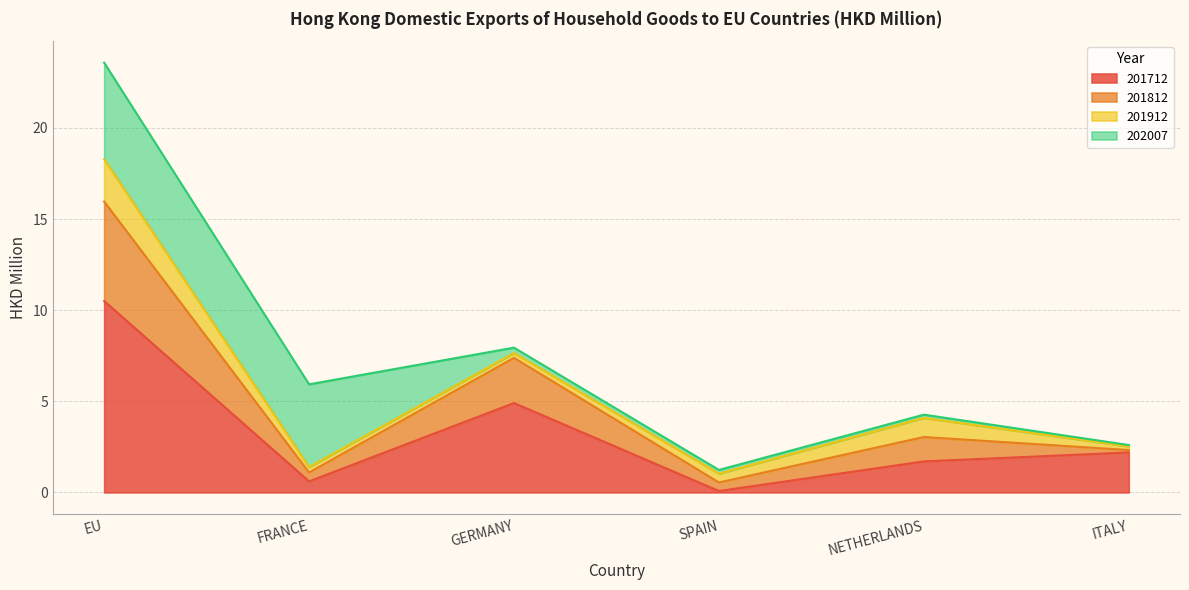

At which category is the sum across all series the highest?

EU